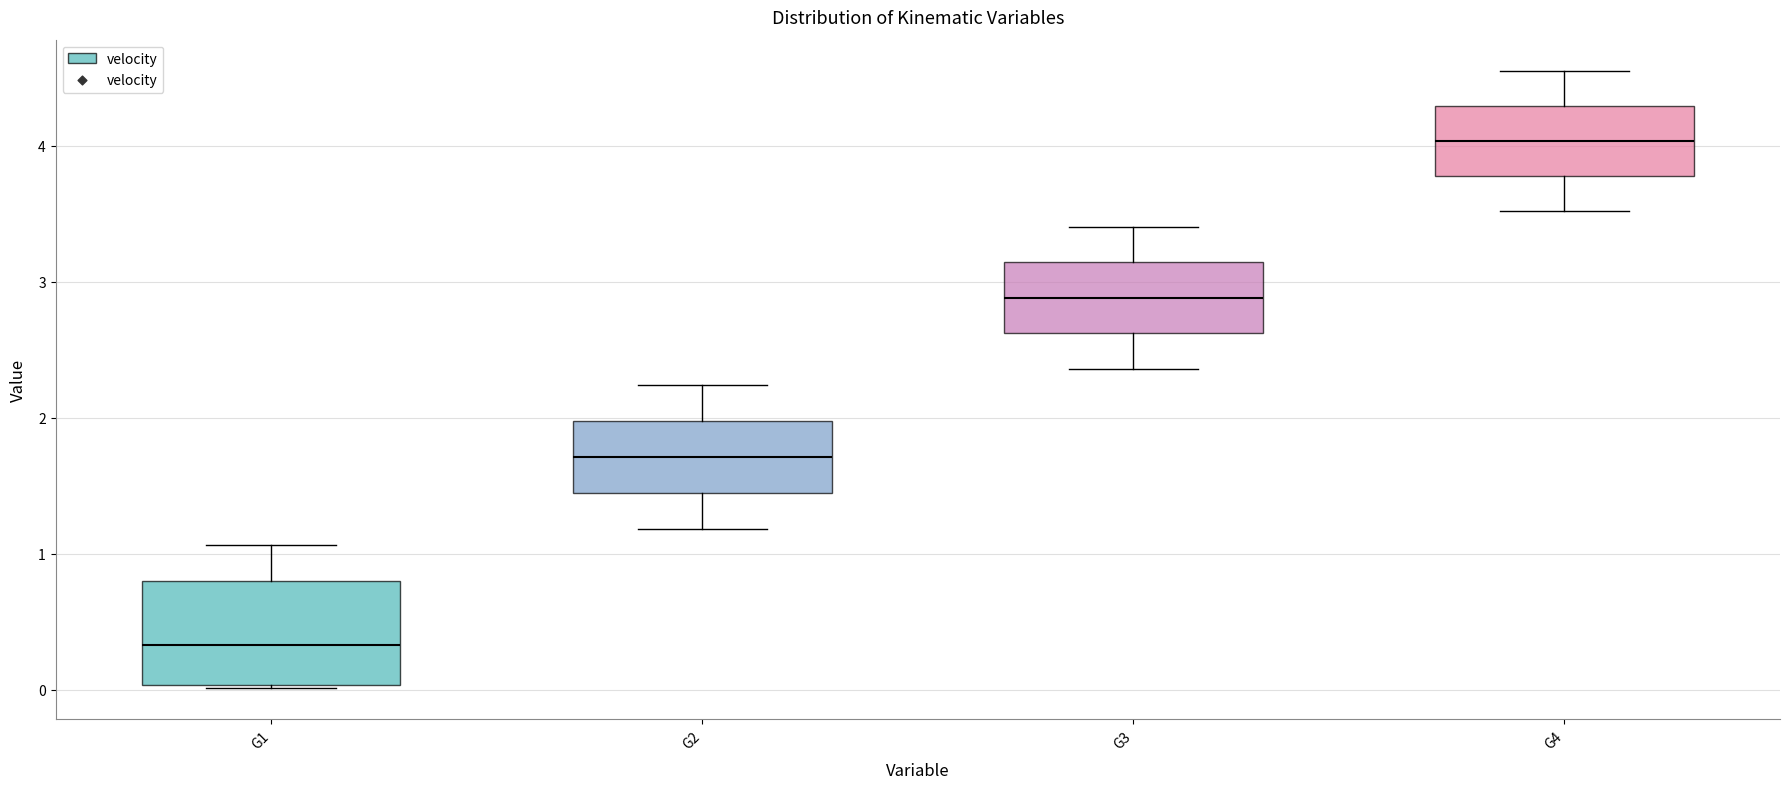

Which box's median line is the lowest?

G1